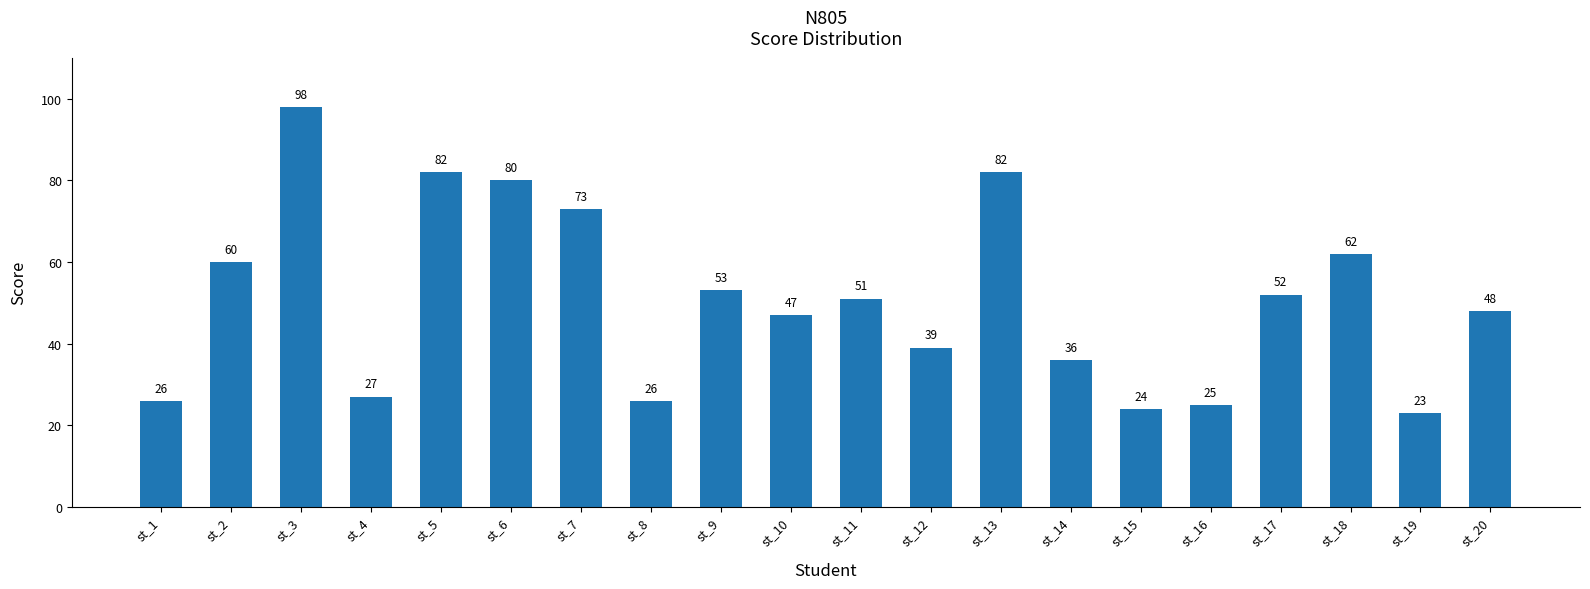

How many bars are there in total?

20